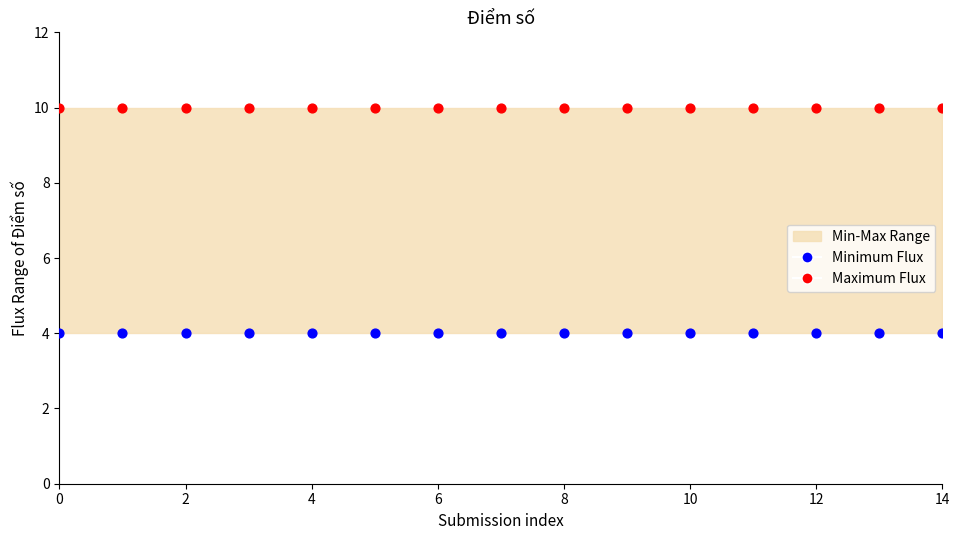

Which series reaches the minimum Y coordinate?

Minimum Flux